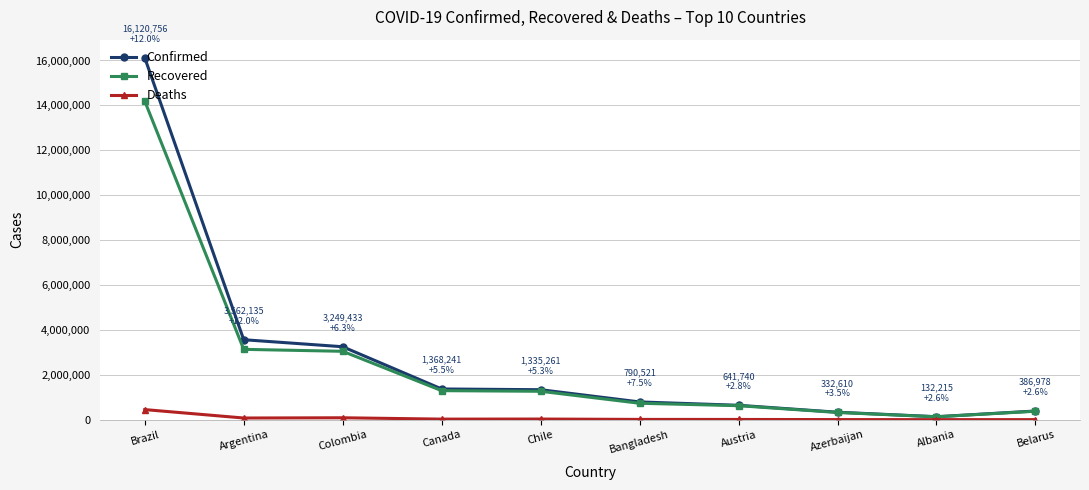

What are all the series names shown in the legend?

Confirmed, Recovered, Deaths